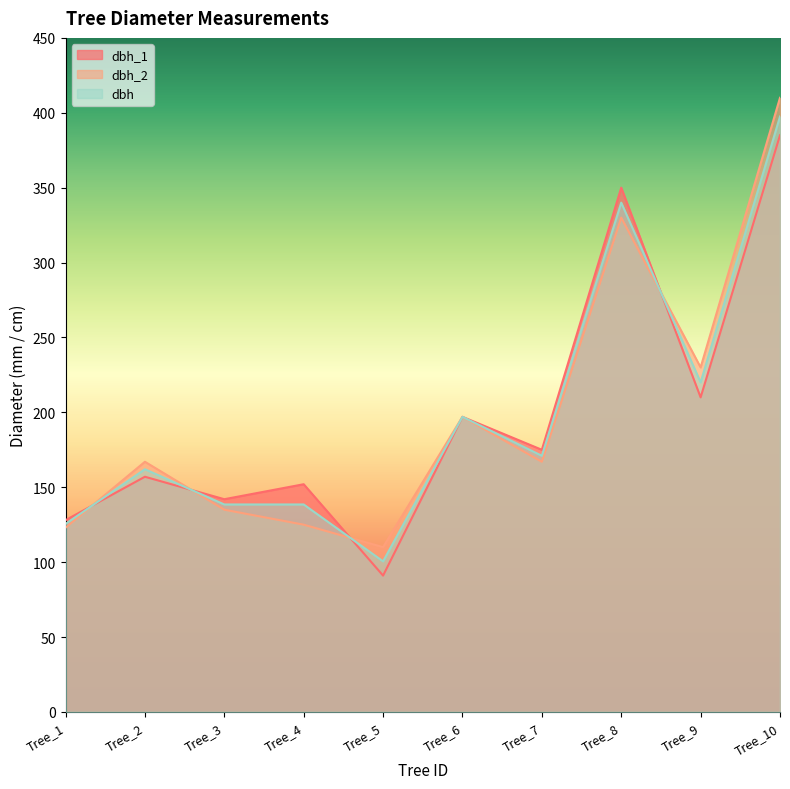

At Tree_5, list the series in order from largest to smallest.

dbh_2, dbh, dbh_1